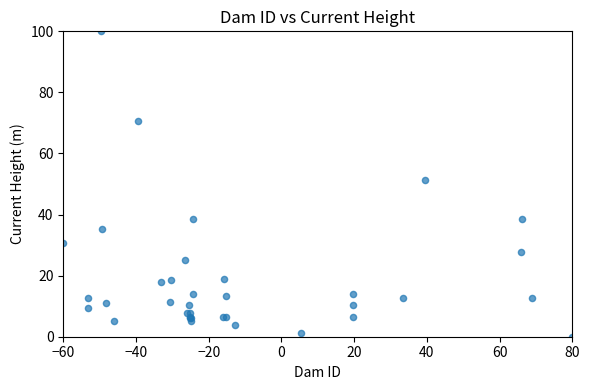

What Y value in the scatter plot is closest to 50?

51.3